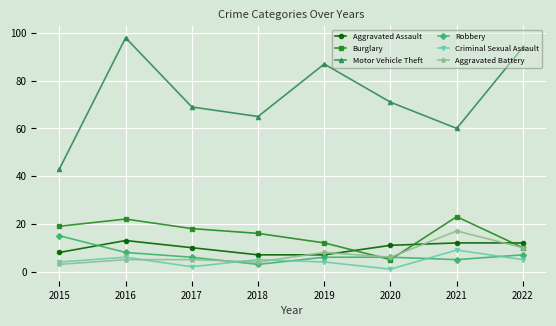

Count the number of data series in this chart.

6